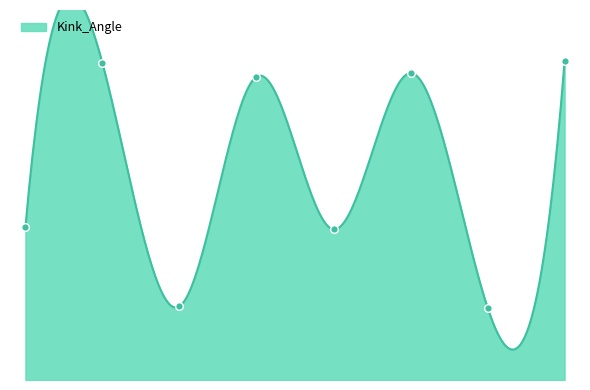

What is the ratio of the value at 1136 to the value at 770?

4.2